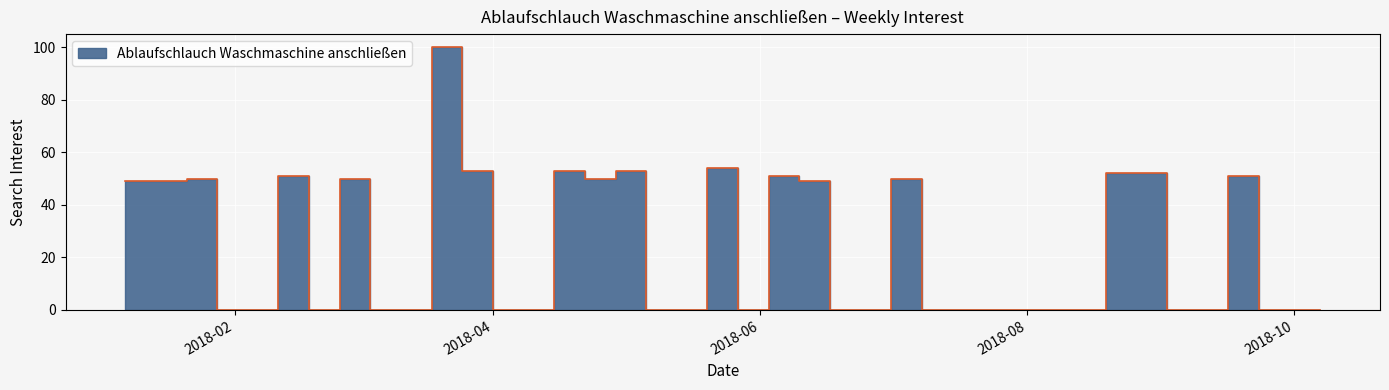

How many interior local valleys (lower than both neighbors) does the data have?

3